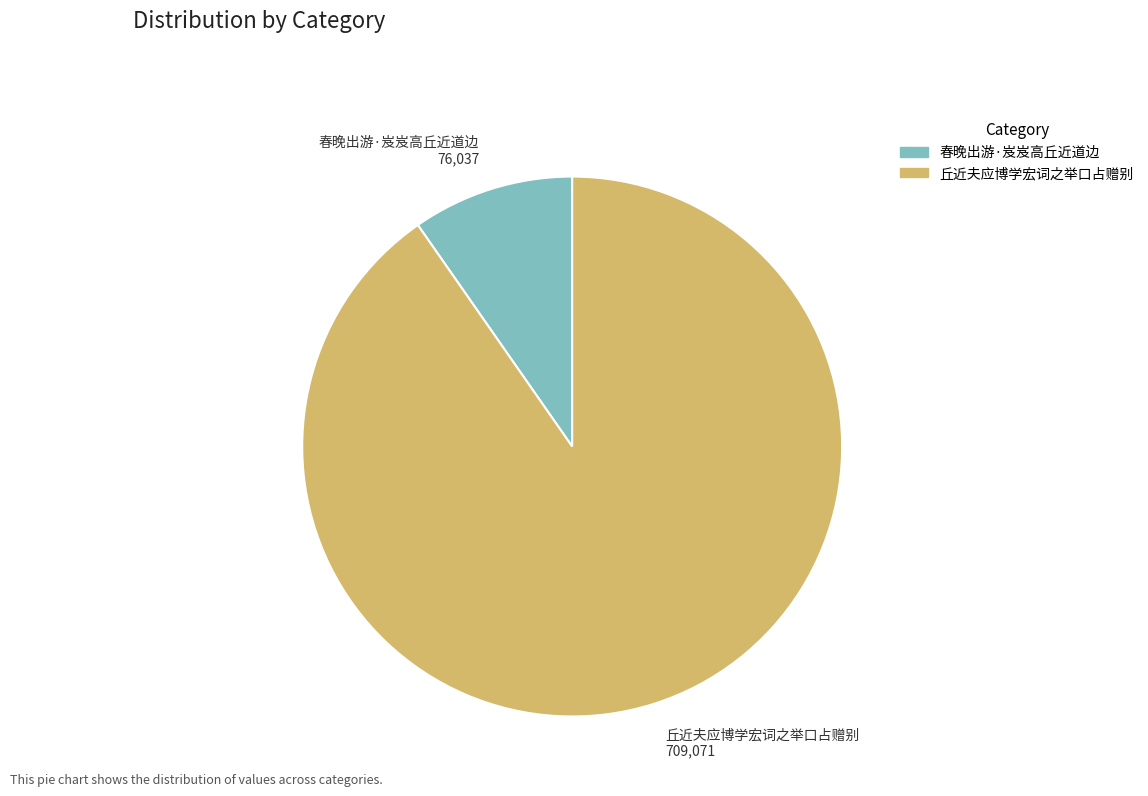

Which slice is the smallest?

春晚出游·岌岌高丘近道边